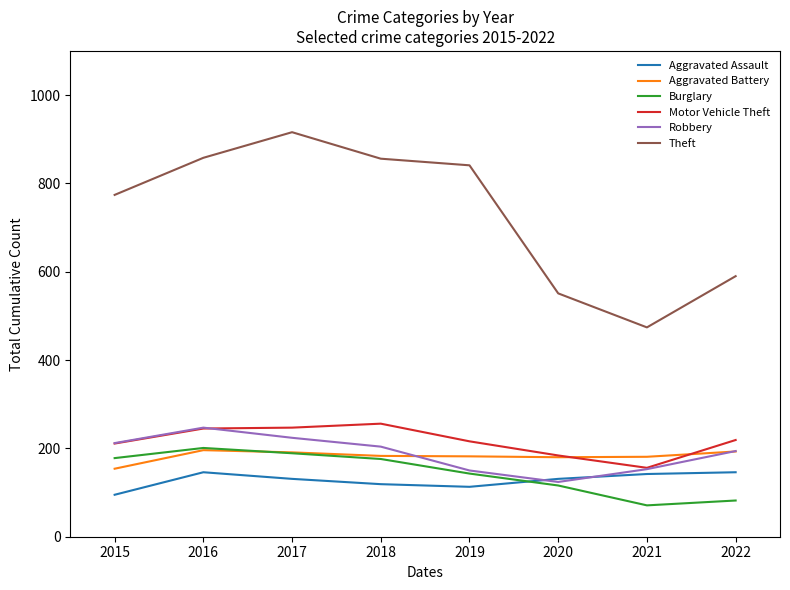

Is the value of Aggravated Assault at 2019 greater than the value of Motor Vehicle Theft at 2017?

No